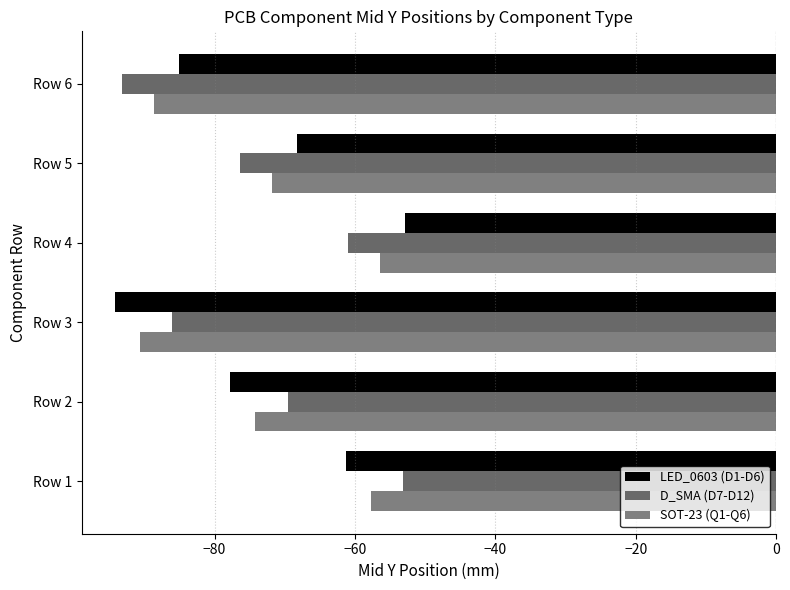

Where is D_SMA (D7-D12) nearest to the value -73?

Row 2